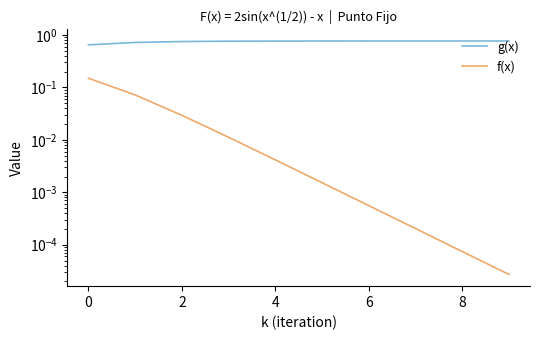

Reading right to left, what are all the values shown in this chart?

g(x): 0.8	0.8	0.8	0.8	0.8	0.8	0.8	0.8	0.7	0.6
f(x): 0.0	0.0	0.0	0.0	0.0	0.0	0.0	0.0	0.1	0.1